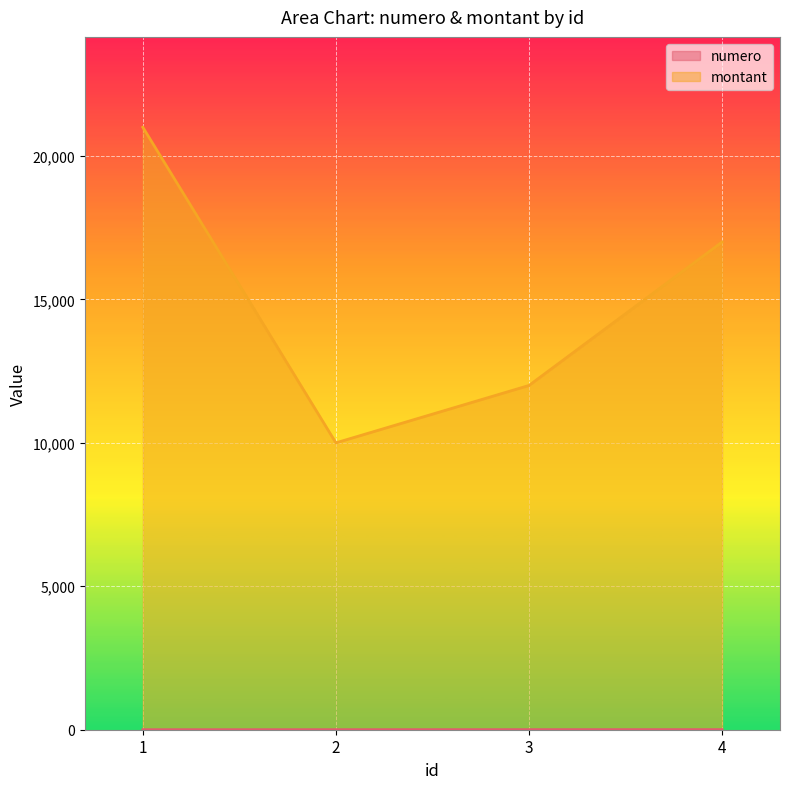

True or false: numero has more than 2 points higher than both neighbors.

False